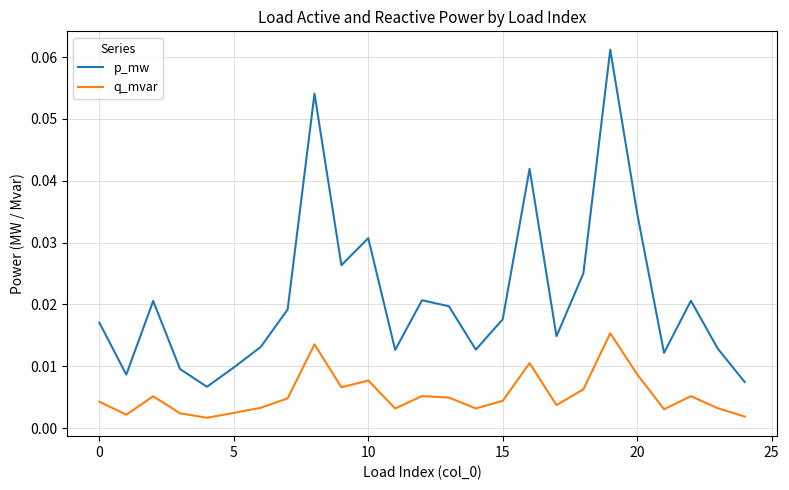

At how many categories does at least one series exceed 0?

25